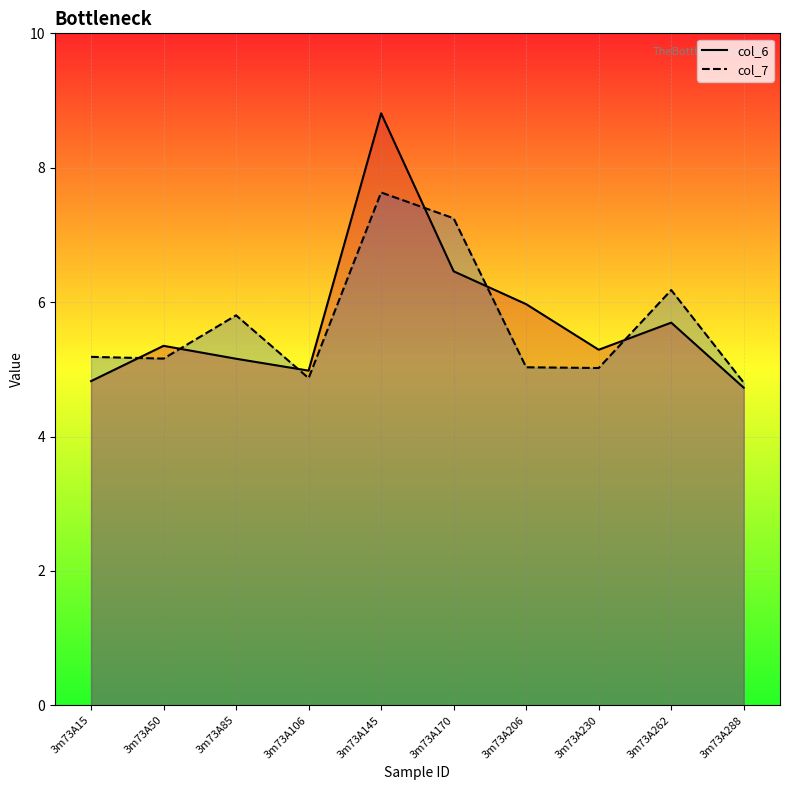

Between 3m73A206 and 3m73A288, which series saw the biggest shift?

col_6_line